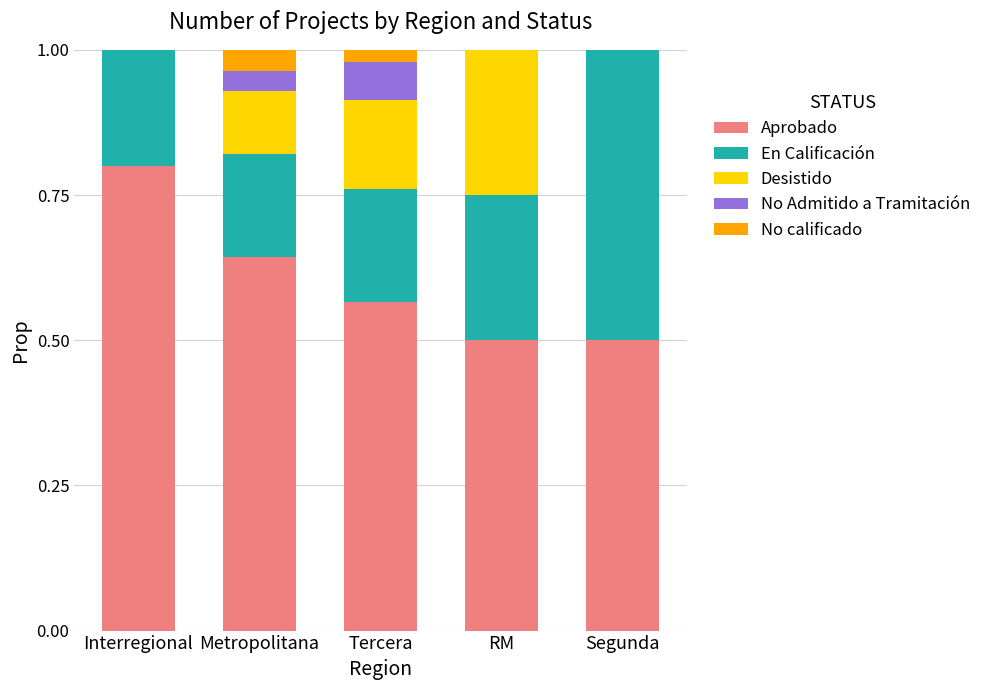

What is the sum of all Aprobado values?

3.0